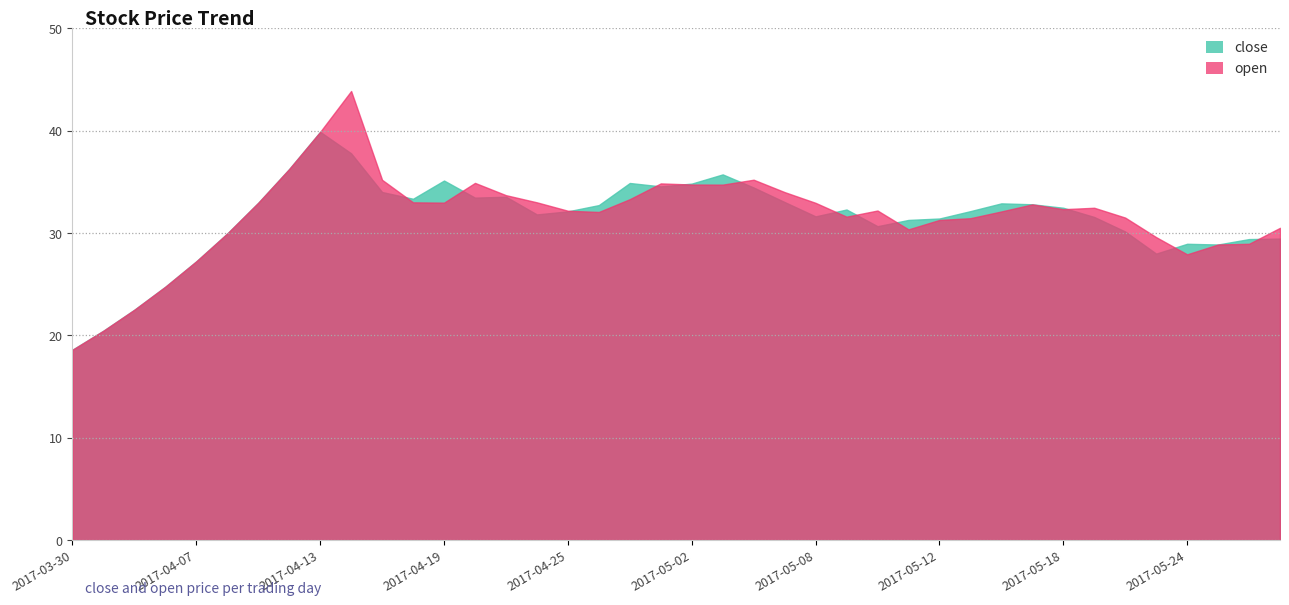

Does the chart display data point markers on the line(s)?

No